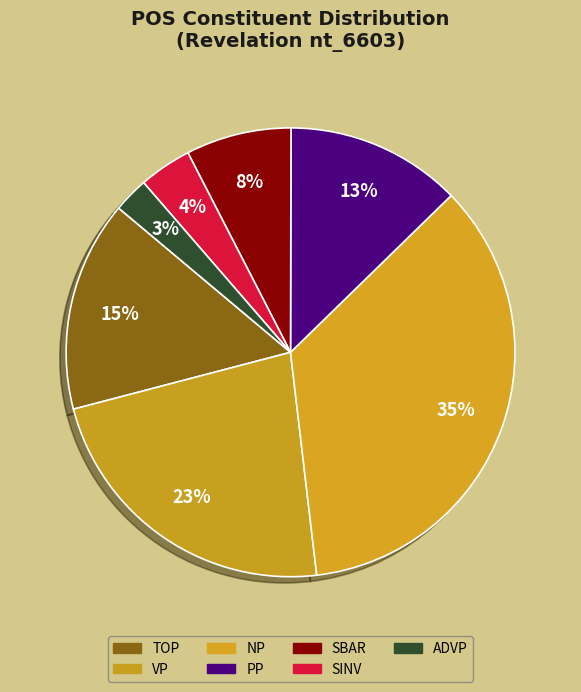

To the nearest percent, what is the difference between the SINV and VP slice percentages?

19%